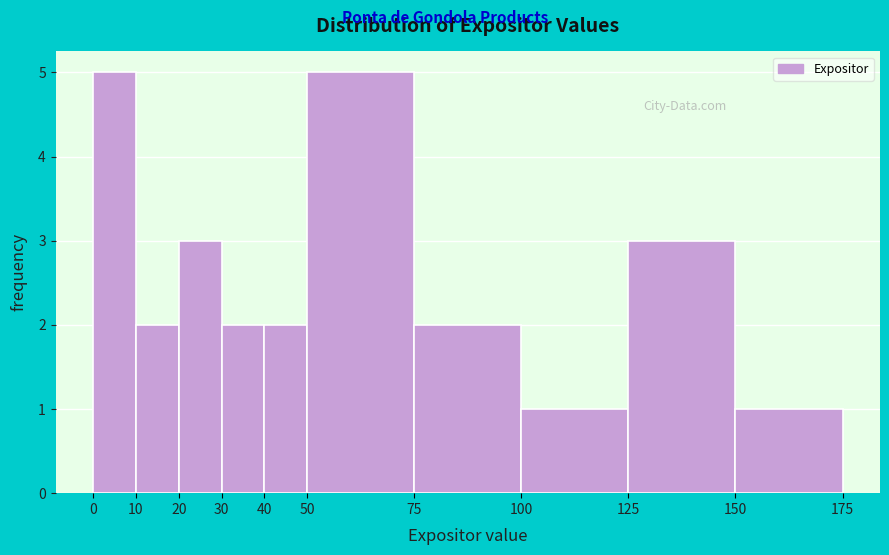

Reading left to right, list every bar in this chart as the range it spans on the x-axis followed by its height. The values are not printed on the chart, so give them approximately, as read against the axis.

0 to 10: 5
10 to 20: 2
20 to 30: 3
30 to 40: 2
40 to 50: 2
50 to 75: 5
75 to 100: 2
100 to 125: 1
125 to 150: 3
150 to 175: 1